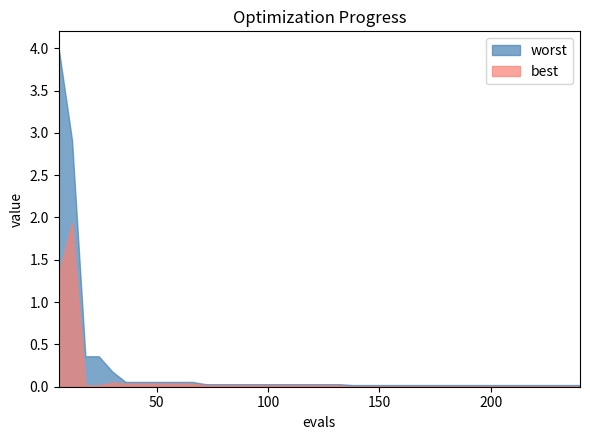

Which category has the lowest value in the best series?

138